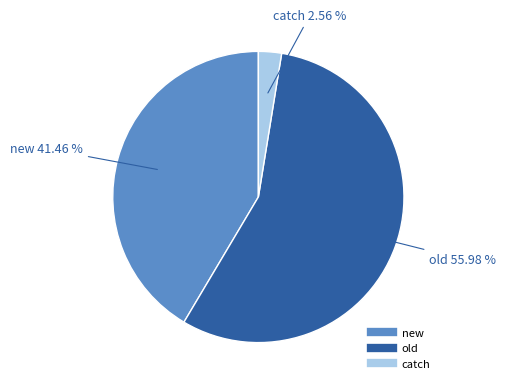

How many segments does this pie chart have?

3